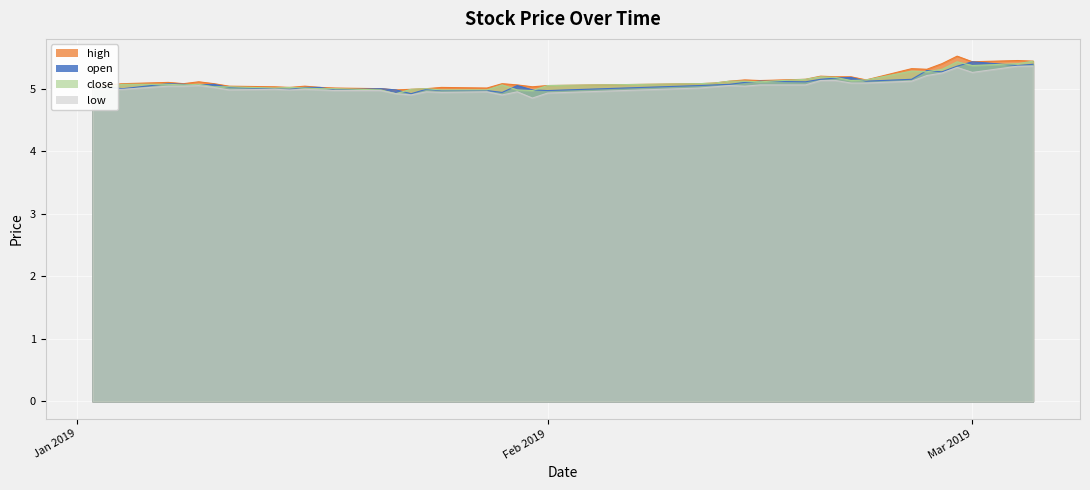

What is the maximum value for high?

5.5